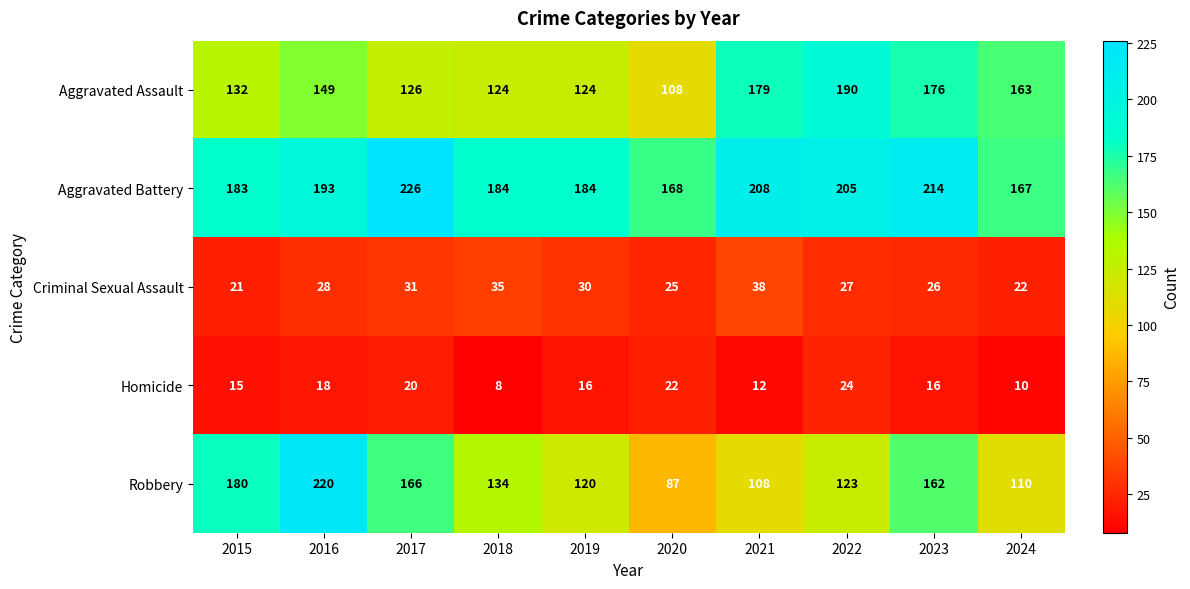

What is the sum of all Aggravated Battery values?

1932